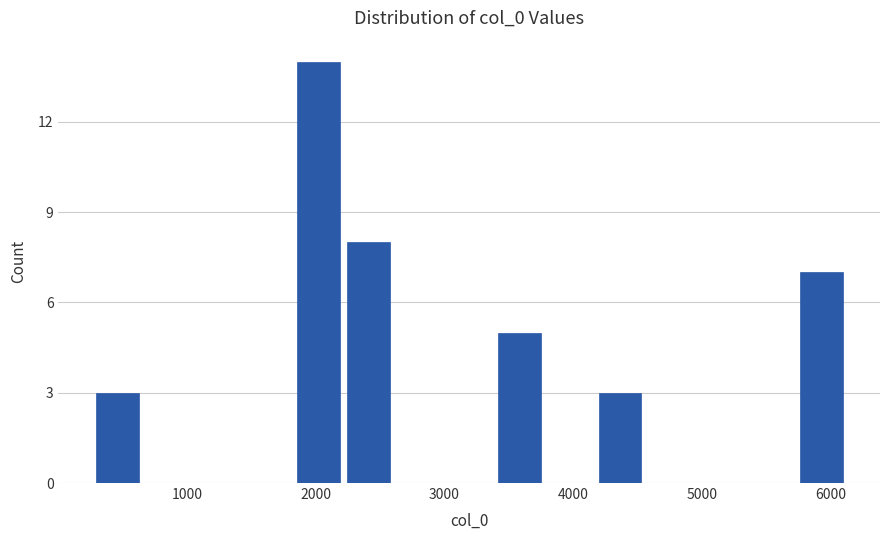

Read against the x-axis, roughly where is the centre of the tallest bar?

2000